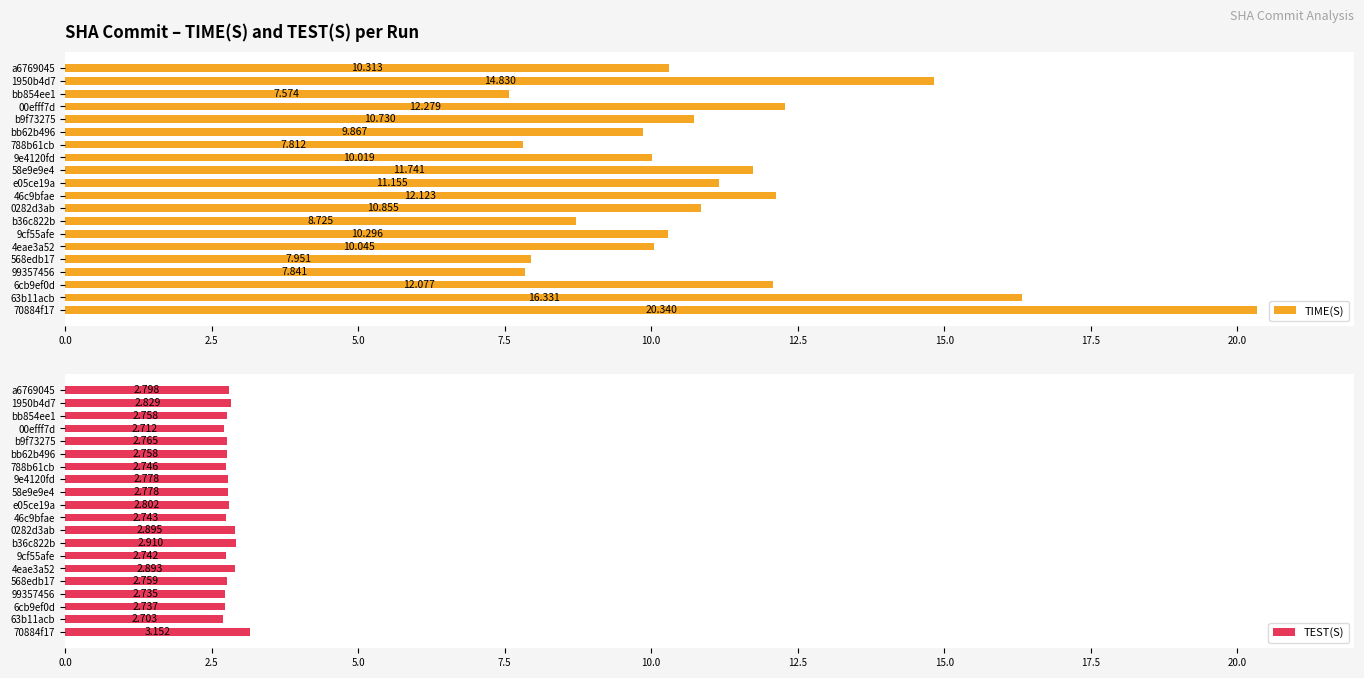

Rank the series by their average value, from lowest to highest.

TEST(S), TIME(S)